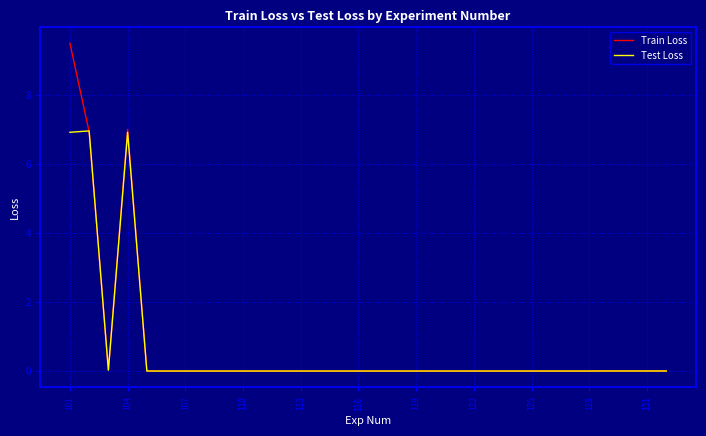

Which series has the widest spread of values?

Train Loss